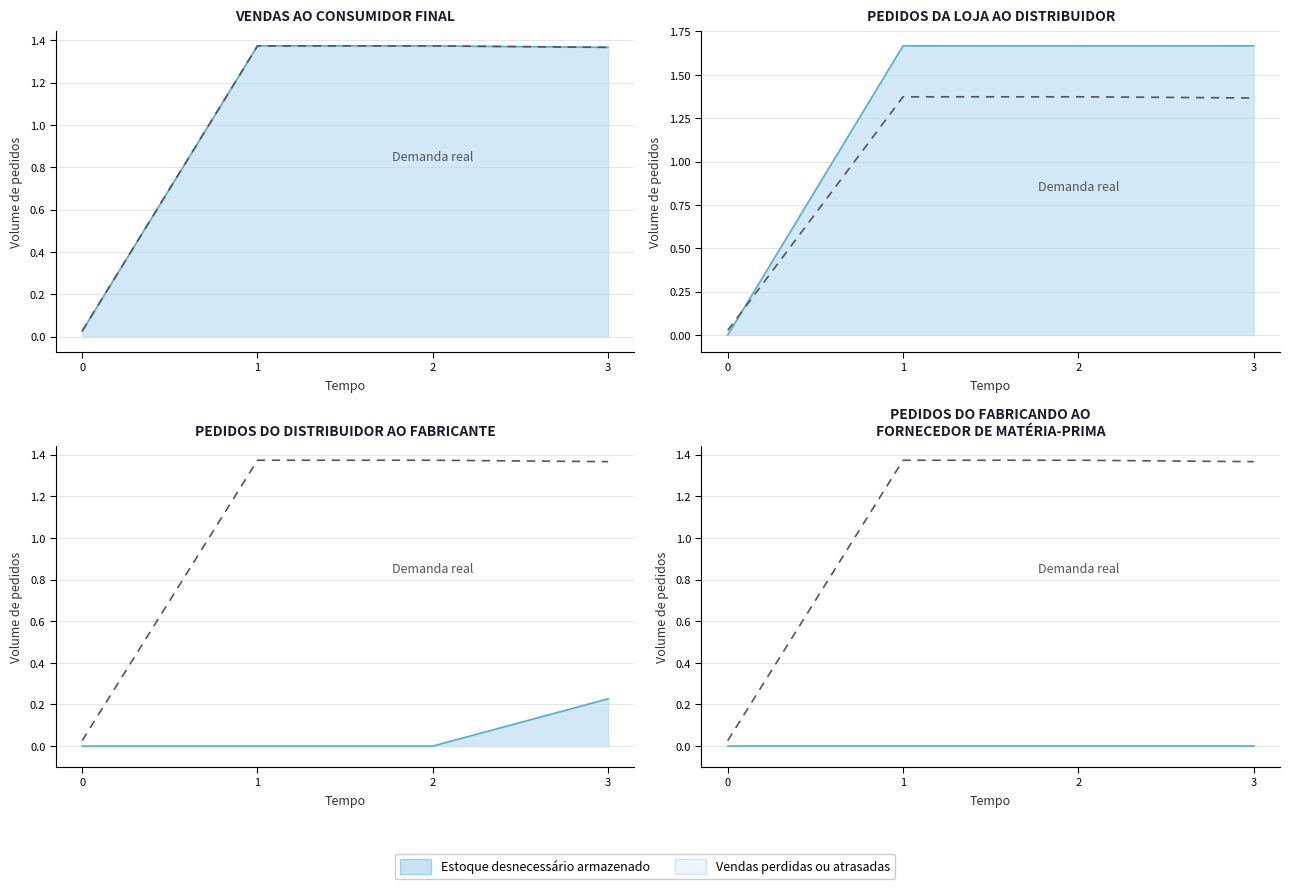

True or false: the data shows 1.4 at 2.

True